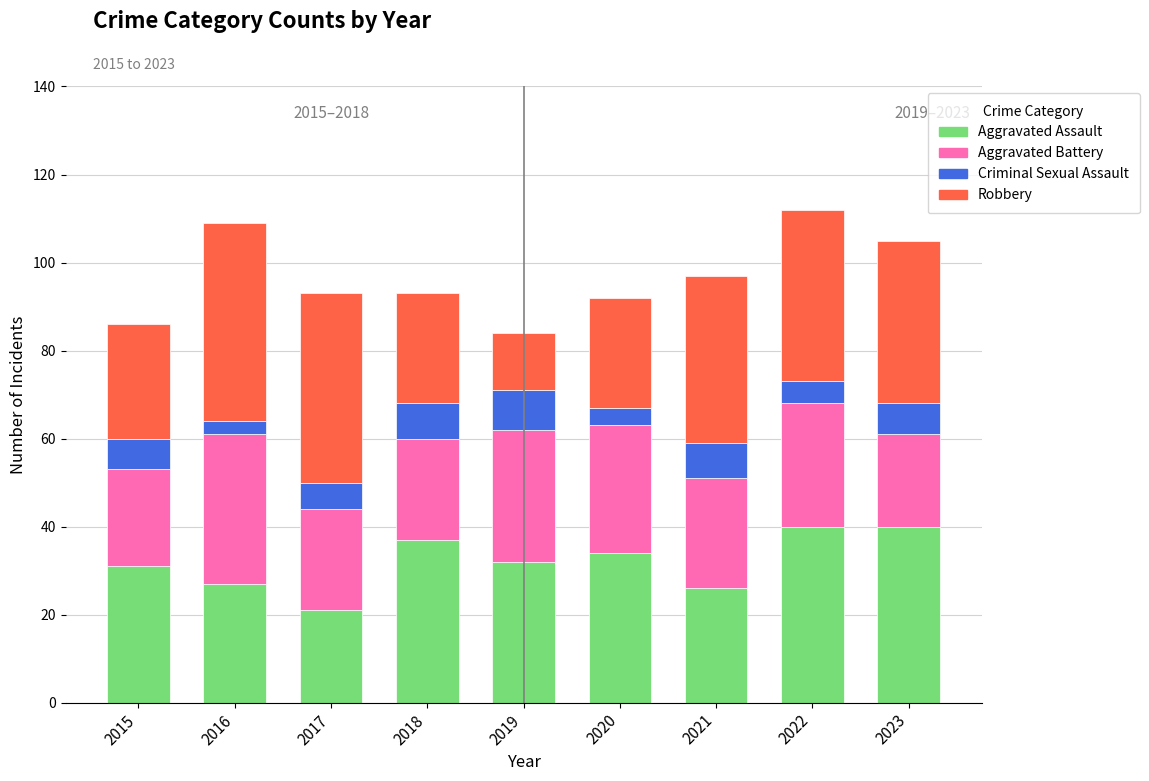

What is the sum of all Aggravated Assault values?

288